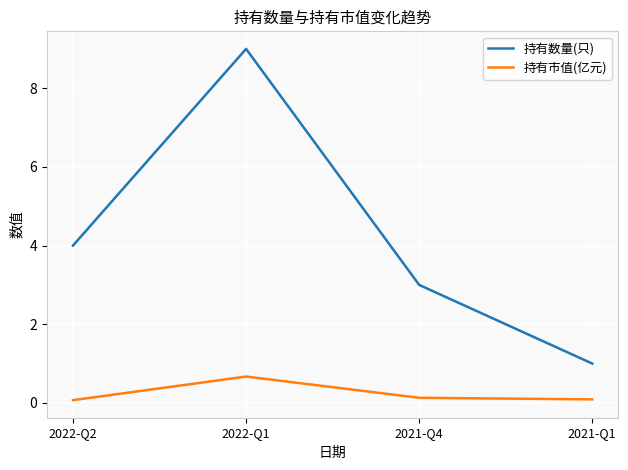

Count the 持有数量(只) values in the range 3 to 9.

3